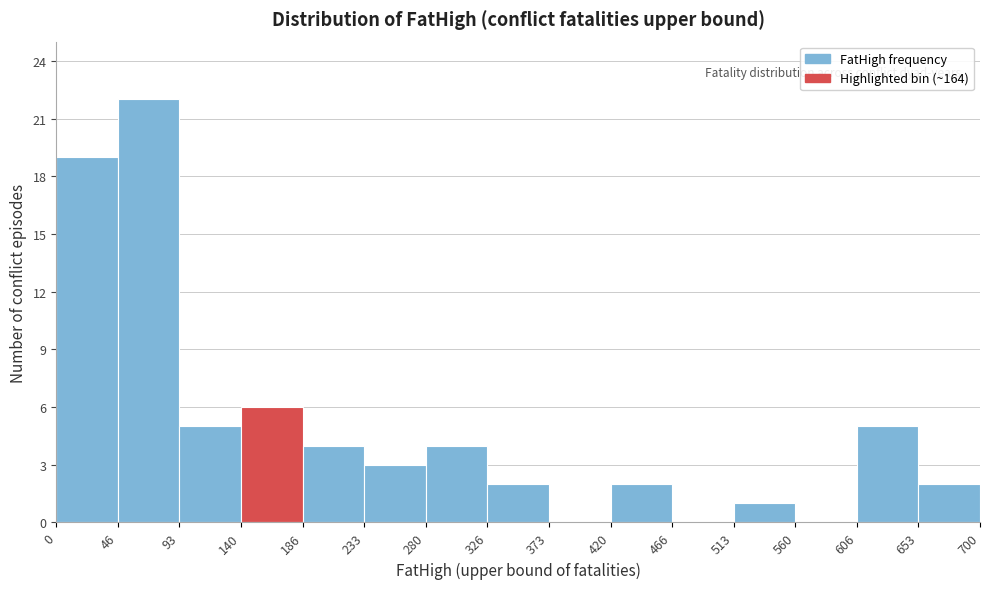

Reading left to right, list every bar in this chart as the range it spans on the x-axis followed by its height. The values are not printed on the chart, so give them approximately, as read against the axis.

0 to 46: 19
46 to 93: 22
93 to 140: 5
140 to 186: 6
186 to 233: 4
233 to 280: 3
280 to 326: 4
326 to 373: 2
373 to 420: 0
420 to 466: 2
466 to 513: 0
513 to 560: 1
560 to 606: 0
606 to 653: 5
653 to 700: 2